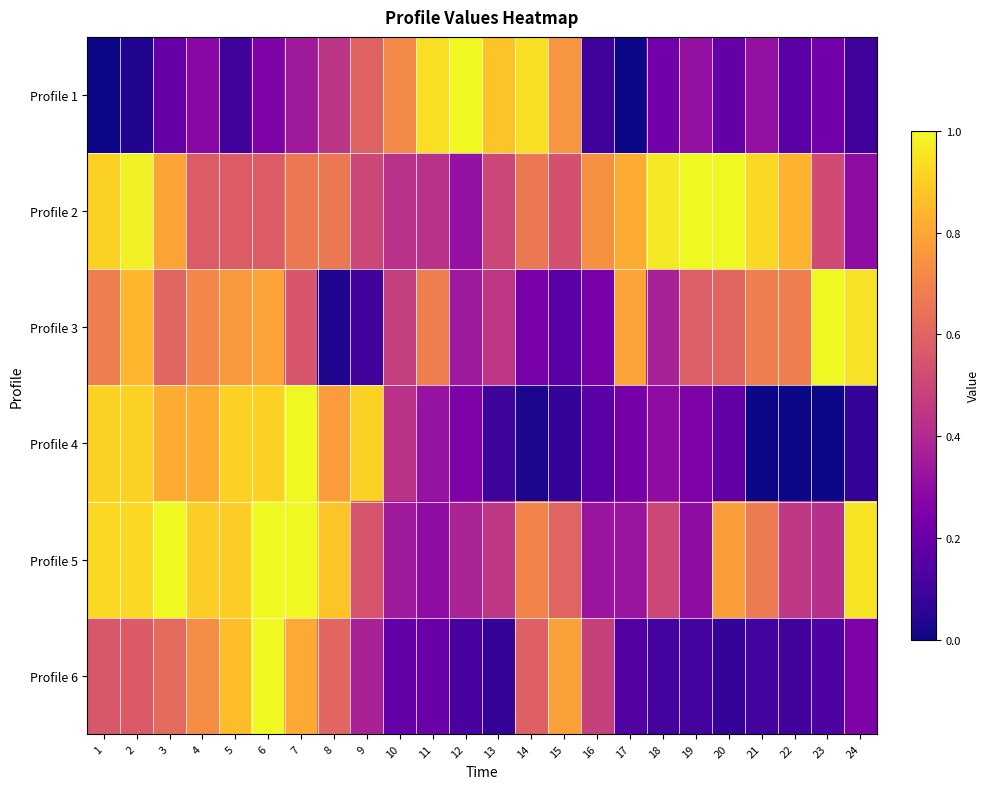

Reading left to right, extract all data points from this chart.

Profile 1: 1=0.0	2=0.0	3=0.2	4=0.3	5=0.1	6=0.2	7=0.3	8=0.4	9=0.6	10=0.7	11=0.9	12=1.0	13=0.9	14=0.9	15=0.8	16=0.1	17=0.0	18=0.2	19=0.3	20=0.2	21=0.3	22=0.2	23=0.2	24=0.1
Profile 2: 1=0.9	2=1.0	3=0.8	4=0.6	5=0.6	6=0.6	7=0.7	8=0.7	9=0.5	10=0.4	11=0.4	12=0.3	13=0.5	14=0.7	15=0.5	16=0.7	17=0.8	18=1.0	19=1.0	20=1.0	21=0.9	22=0.8	23=0.5	24=0.3
Profile 3: 1=0.7	2=0.8	3=0.6	4=0.7	5=0.8	6=0.8	7=0.6	8=0.0	9=0.1	10=0.5	11=0.7	12=0.3	13=0.4	14=0.2	15=0.2	16=0.2	17=0.8	18=0.4	19=0.6	20=0.6	21=0.7	22=0.7	23=1.0	24=0.9
Profile 4: 1=0.9	2=0.9	3=0.8	4=0.8	5=0.9	6=0.9	7=1.0	8=0.8	9=0.9	10=0.4	11=0.3	12=0.2	13=0.1	14=0.0	15=0.1	16=0.2	17=0.2	18=0.3	19=0.2	20=0.2	21=0.0	22=0.0	23=0.0	24=0.1
Profile 5: 1=0.9	2=0.9	3=1.0	4=0.9	5=0.9	6=1.0	7=1.0	8=0.9	9=0.6	10=0.3	11=0.3	12=0.4	13=0.5	14=0.7	15=0.6	16=0.3	17=0.3	18=0.5	19=0.3	20=0.8	21=0.7	22=0.5	23=0.4	24=0.9
Profile 6: 1=0.6	2=0.6	3=0.6	4=0.7	5=0.9	6=1.0	7=0.8	8=0.6	9=0.4	10=0.2	11=0.2	12=0.1	13=0.1	14=0.6	15=0.8	16=0.5	17=0.1	18=0.1	19=0.1	20=0.1	21=0.1	22=0.1	23=0.1	24=0.3